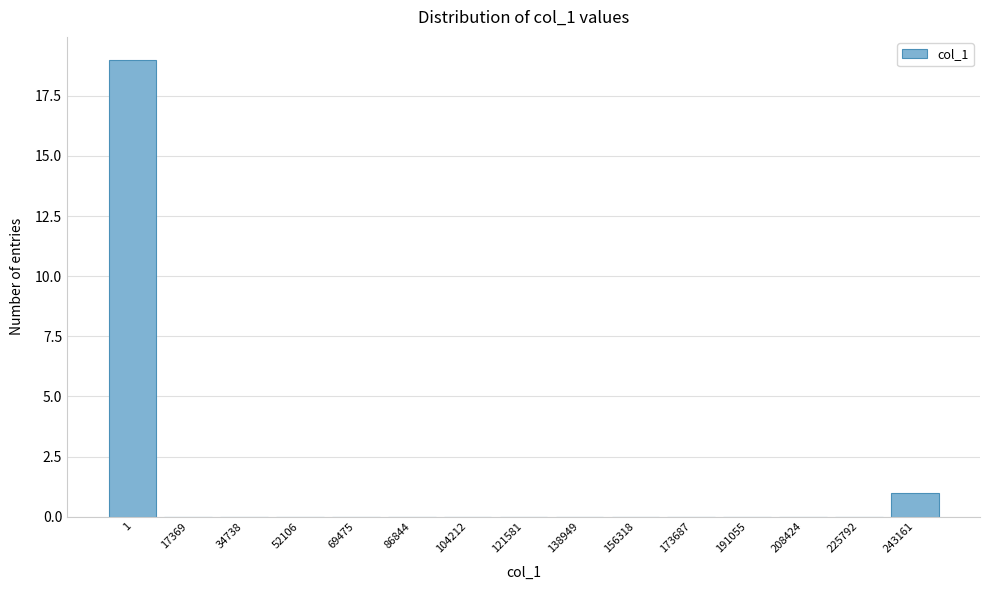

Reading left to right, transcribe all the data shown in this chart.

1=19	17369=0	34738=0	52106=0	69475=0	86844=0	104212=0	121581=0	138949=0	156318=0	173687=0	191055=0	208424=0	225792=0	243161=1